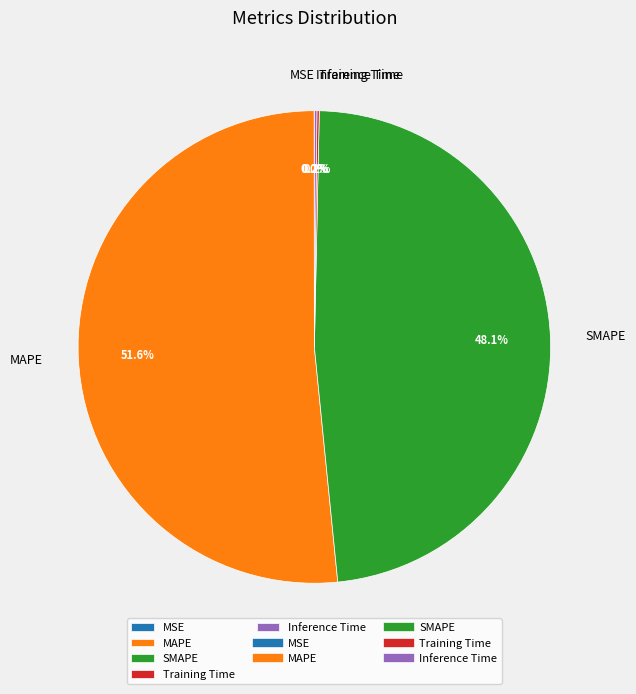

Approximately how many times larger is the value at MAPE compared to SMAPE?

1.1